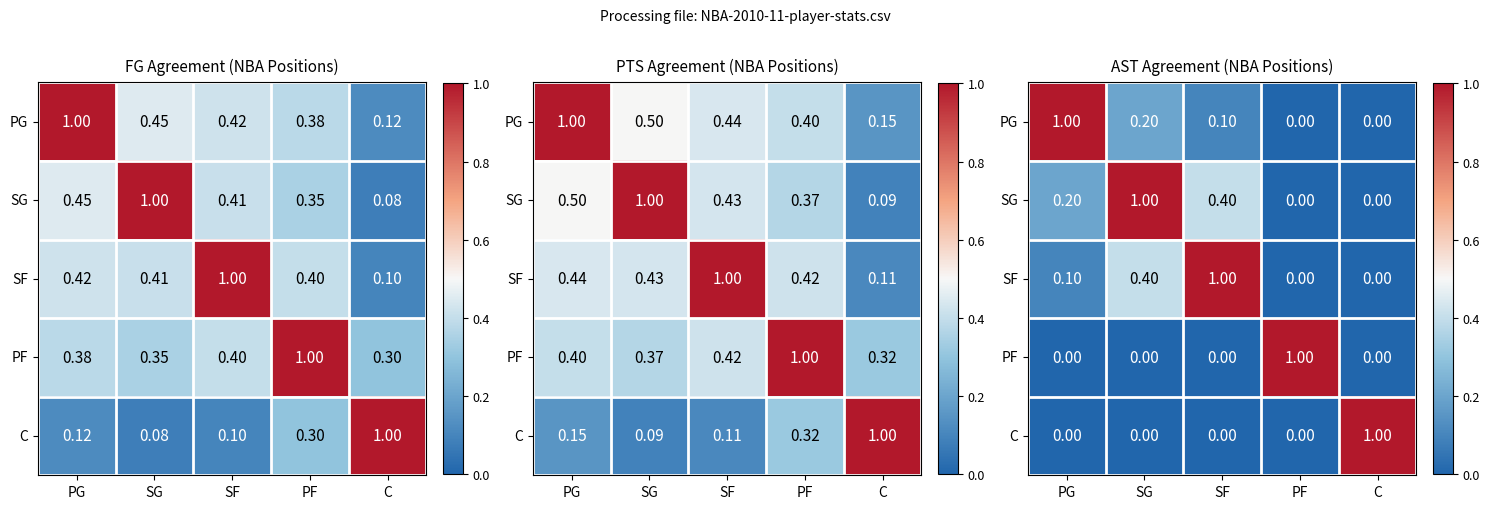

What is the difference between the PF values at PF and C?

1.0